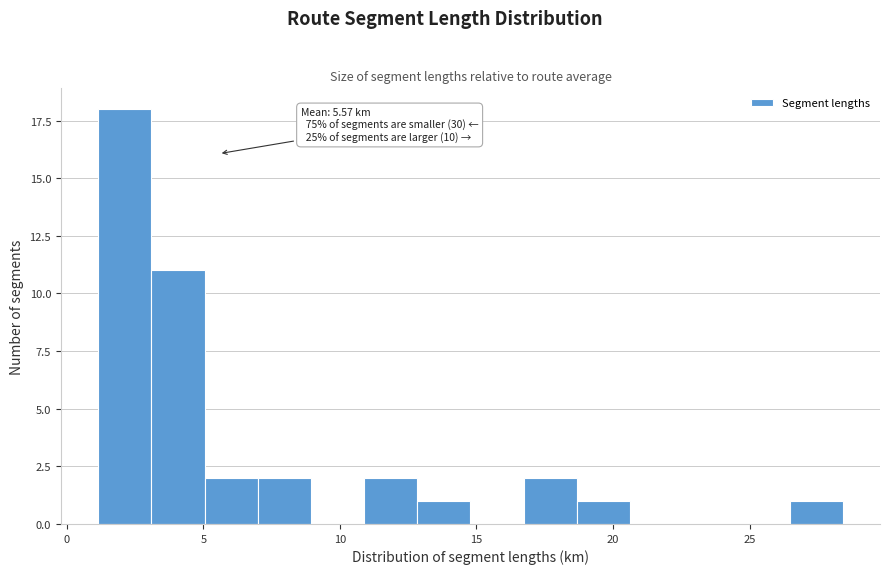

Read against the x-axis, roughly where is the centre of the tallest bar?

2.0